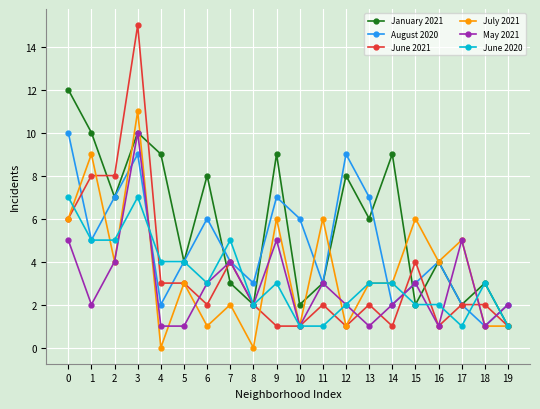

Which series changed the most between 8 and 16?

July 2021